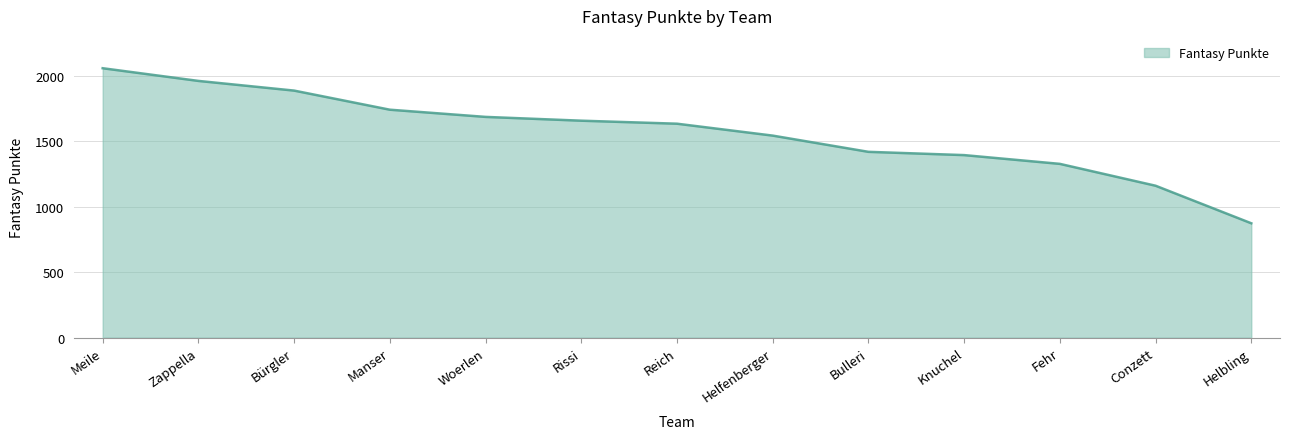

Approximately how many times larger is the value at Fehr compared to Zappella?

0.7